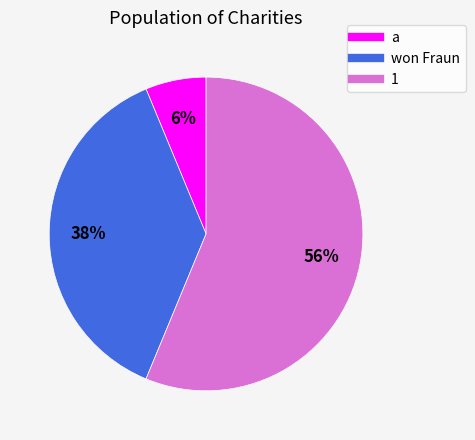

Between won Fraun and a, which is larger?

won Fraun